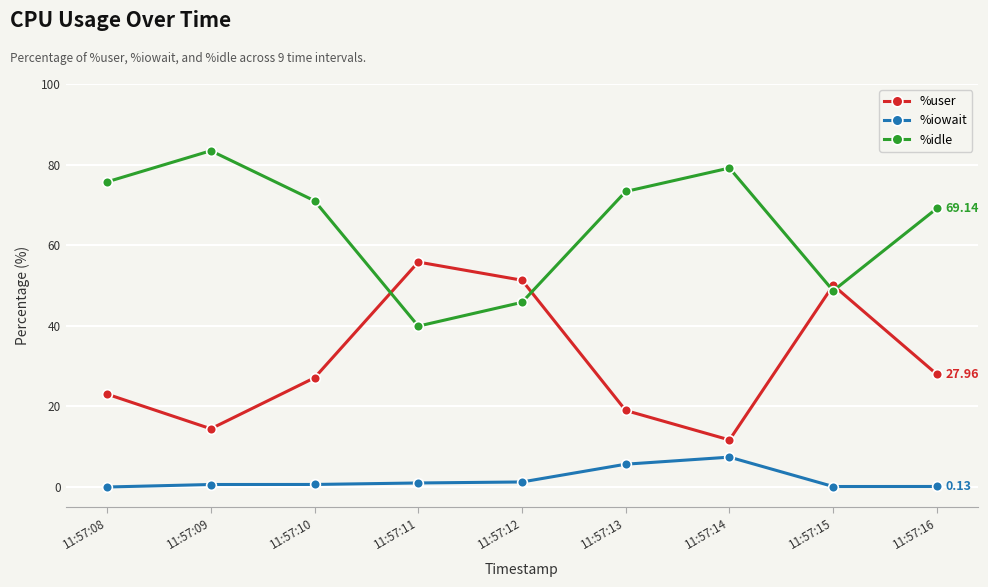

What is the difference between the maximum and minimum values in the %user series?

44.1